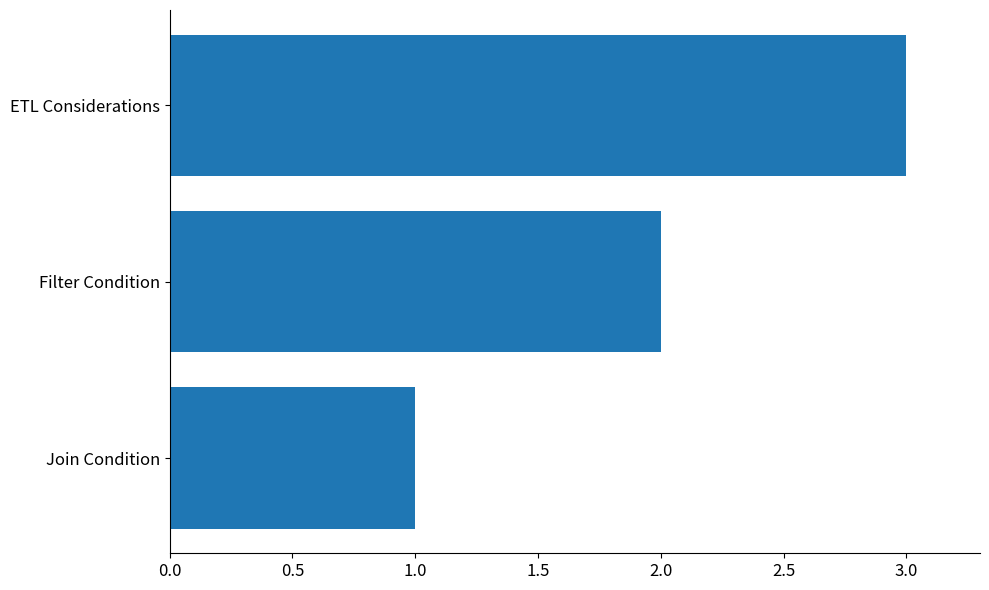

What is the minimum value shown in the chart?

1